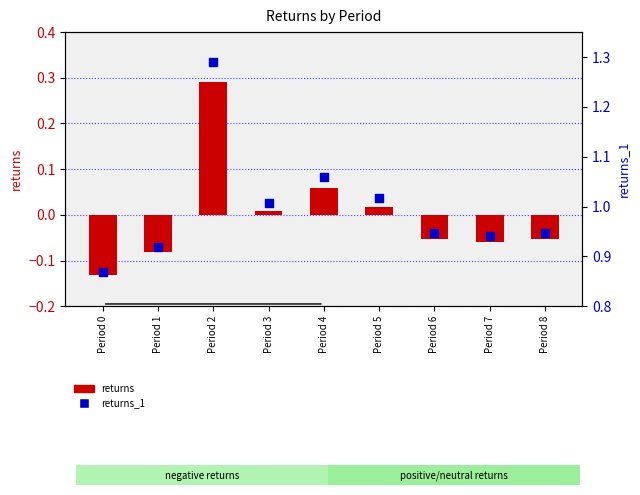

Which series has the largest Y range (max minus min)?

returns